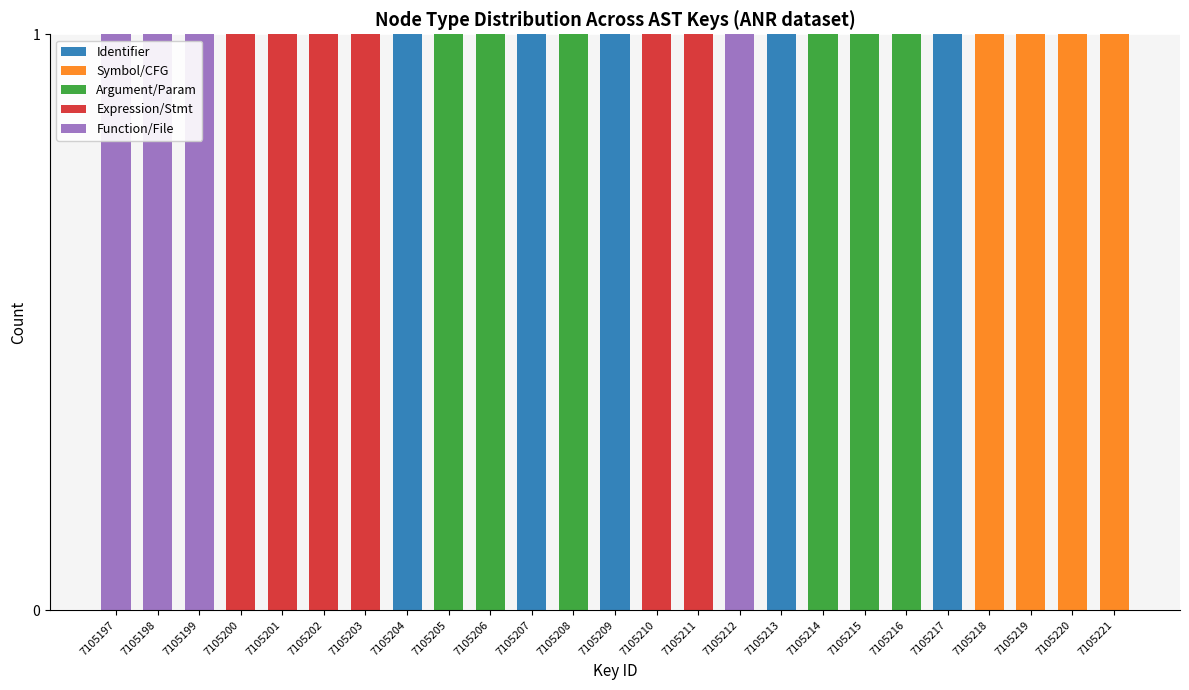

What is the sum of all Identifier values?

5